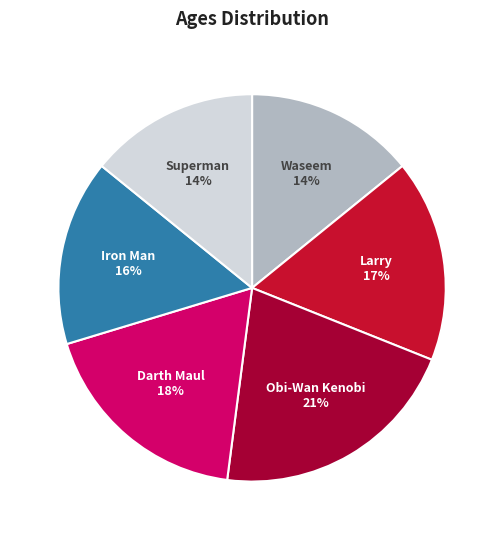

Is there a majority slice in this chart?

No